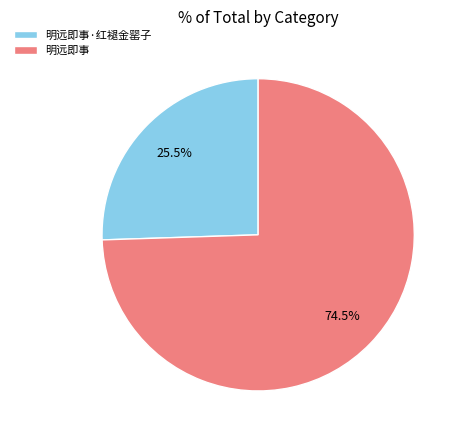

What percentage is NOT represented by 明远即事·红褪金罂子?

74.5%